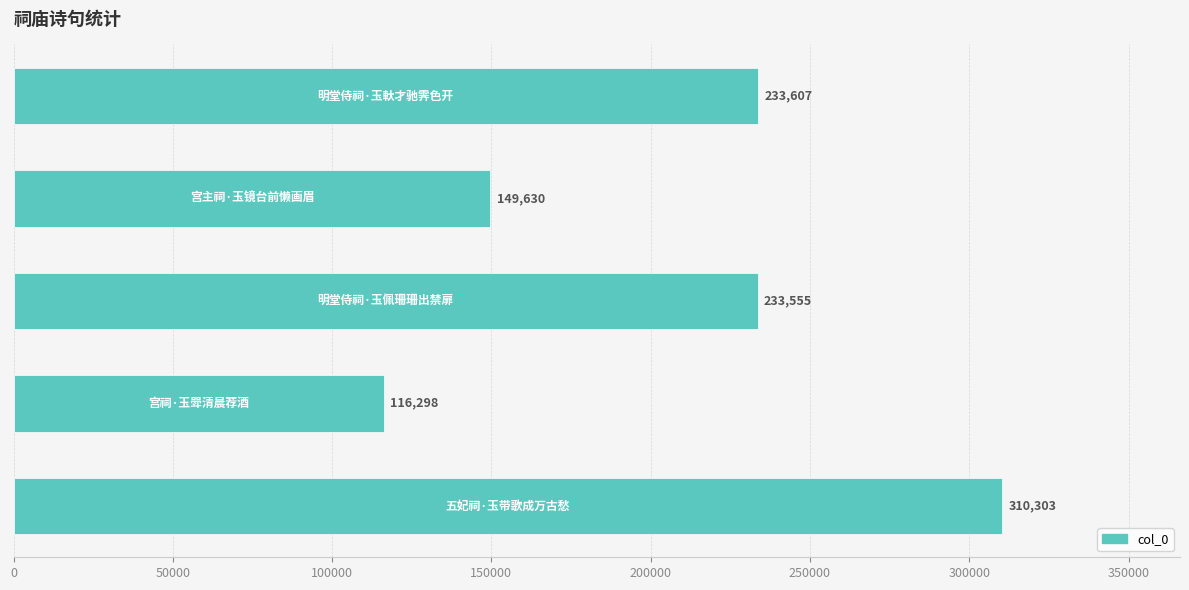

Reading bottom to top, what are all the values shown in this chart?

310303	116298	233555	149630	233607